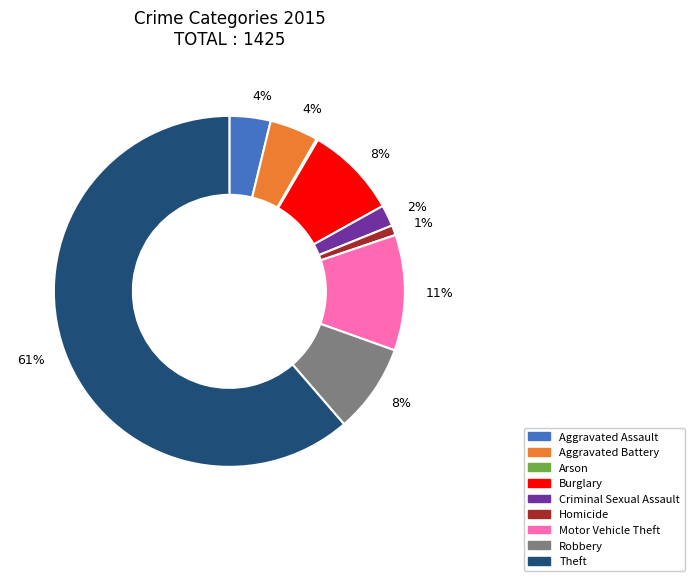

What percentage is the Aggravated Assault slice, to the nearest percent?

4%